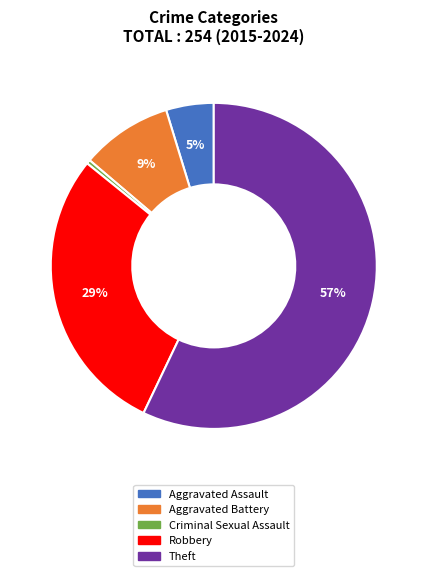

Do Criminal Sexual Assault and Theft together represent more than half of the pie?

Yes